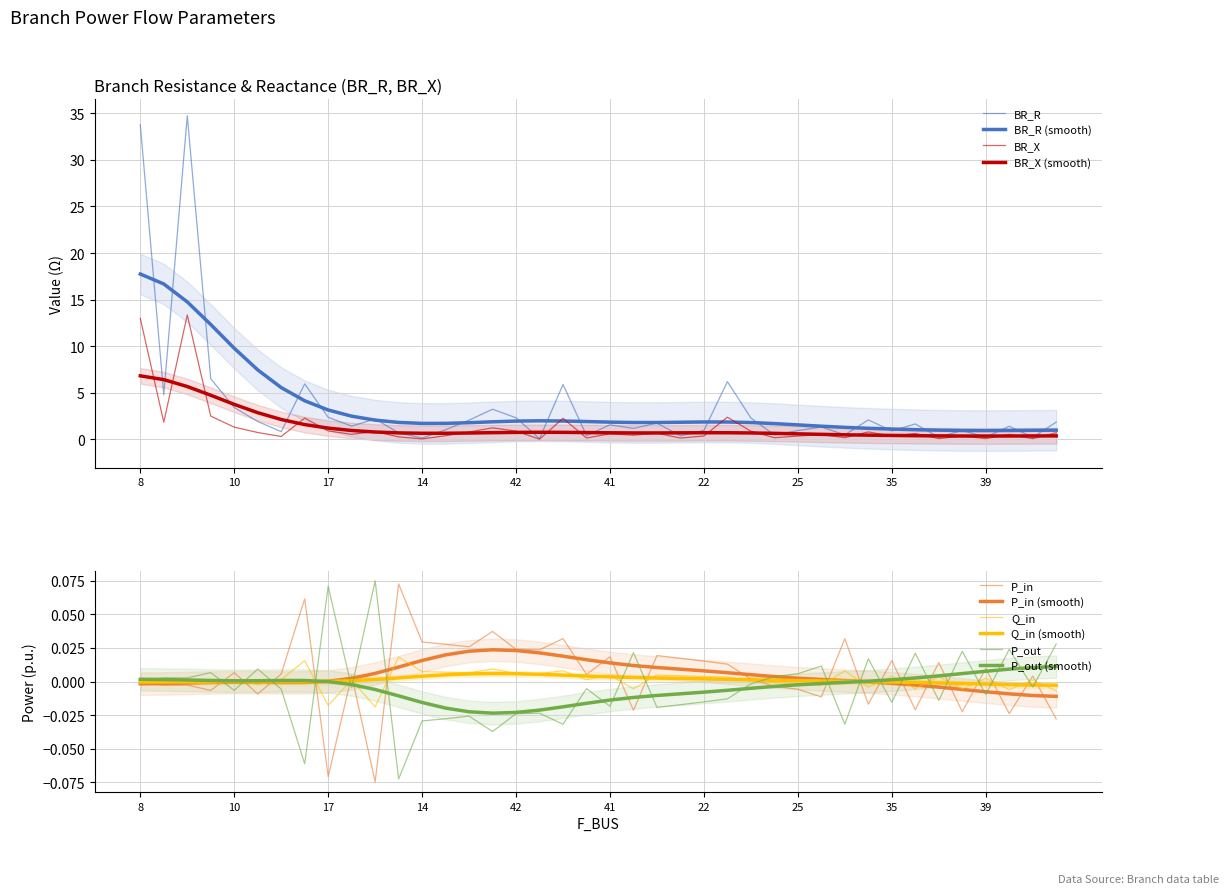

Which series changed the most between 23 and 50?

BR_R